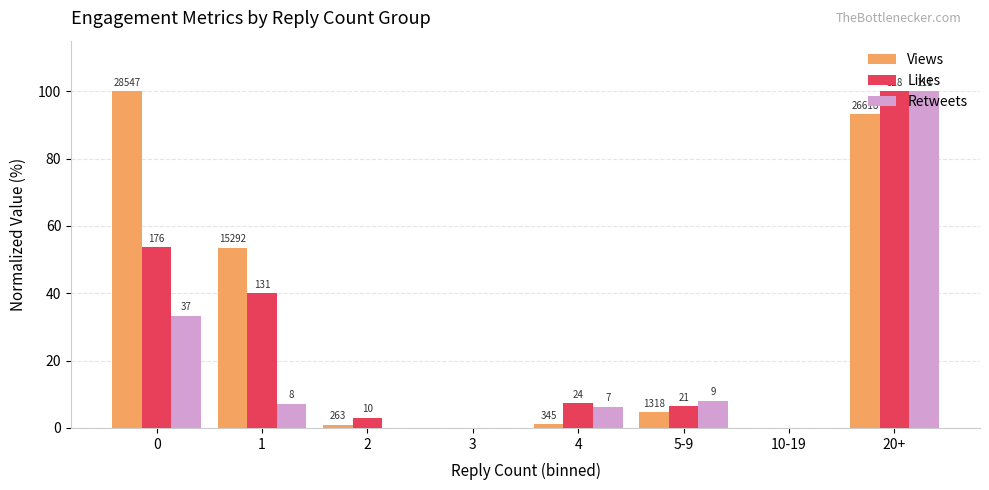

What are all the series names shown in the legend?

Views, Likes, Retweets